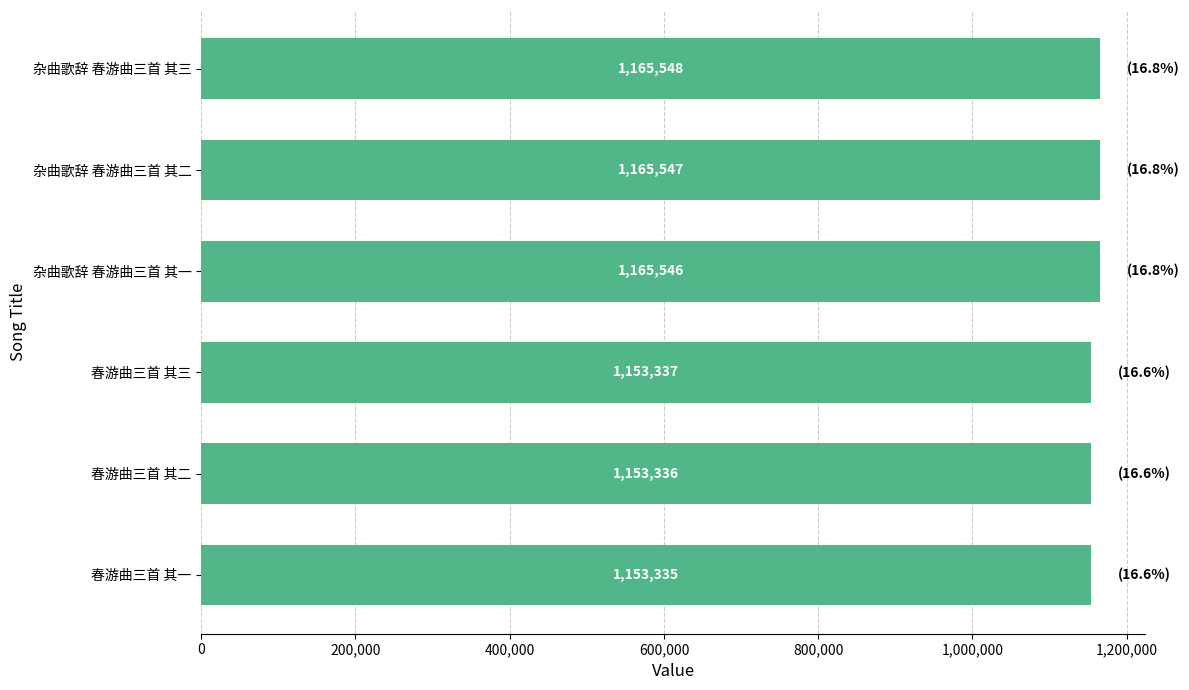

Count the number of categories in the chart.

6